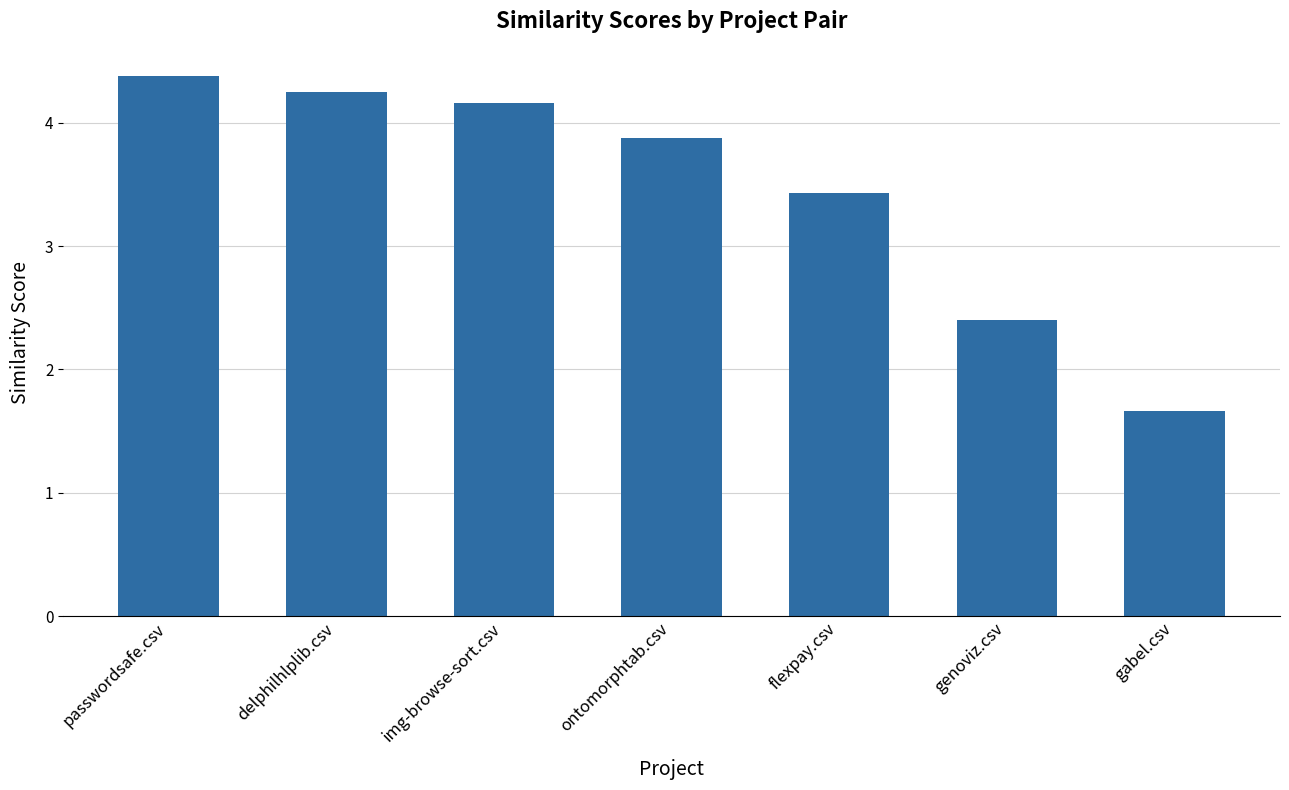

The chart shows a value of 0.8 at ontomorphtab.csv. True or false?

False